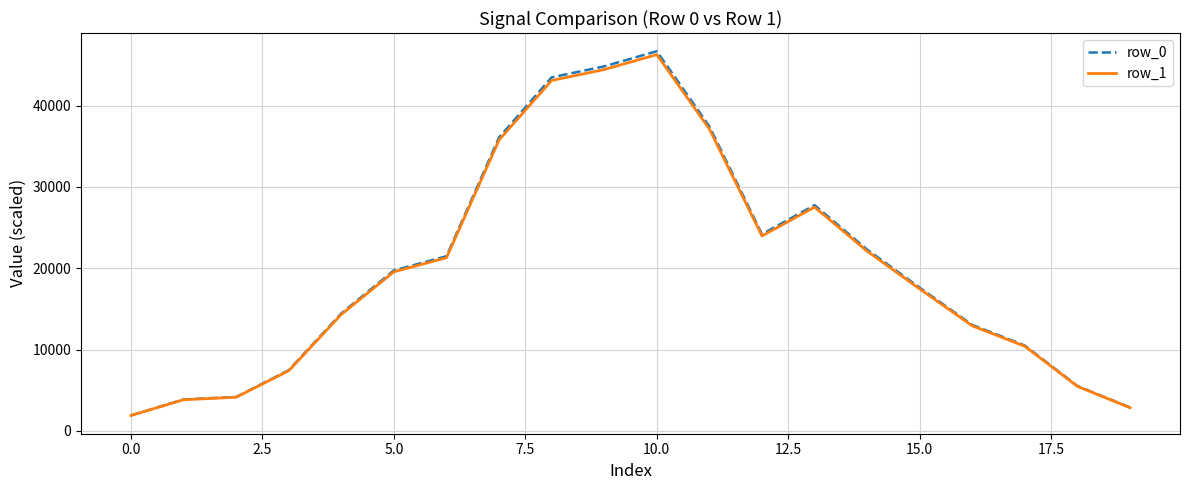

What is the highest value of the row_1 series?

46279.5